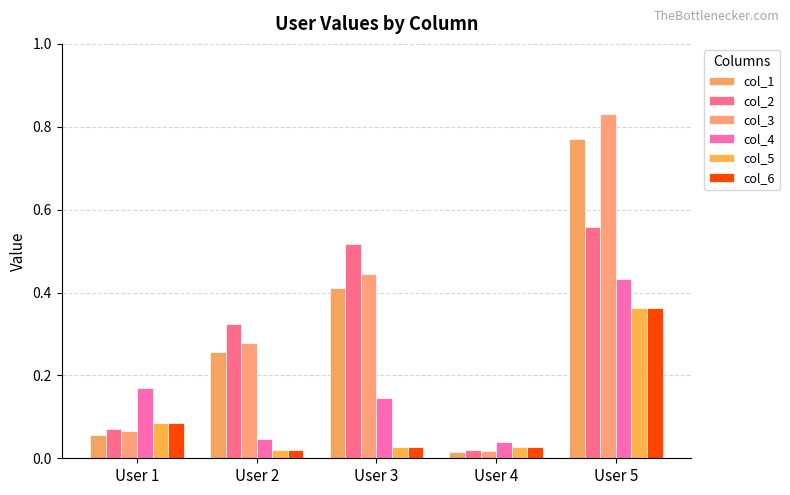

What is the sum of all col_4 values?

0.8